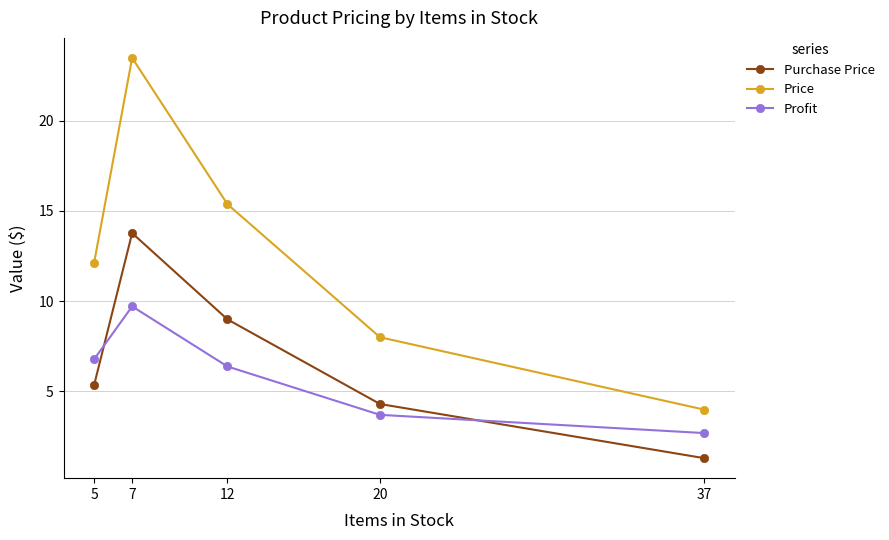

What is the difference between the Profit values at 5 and 12?

0.4